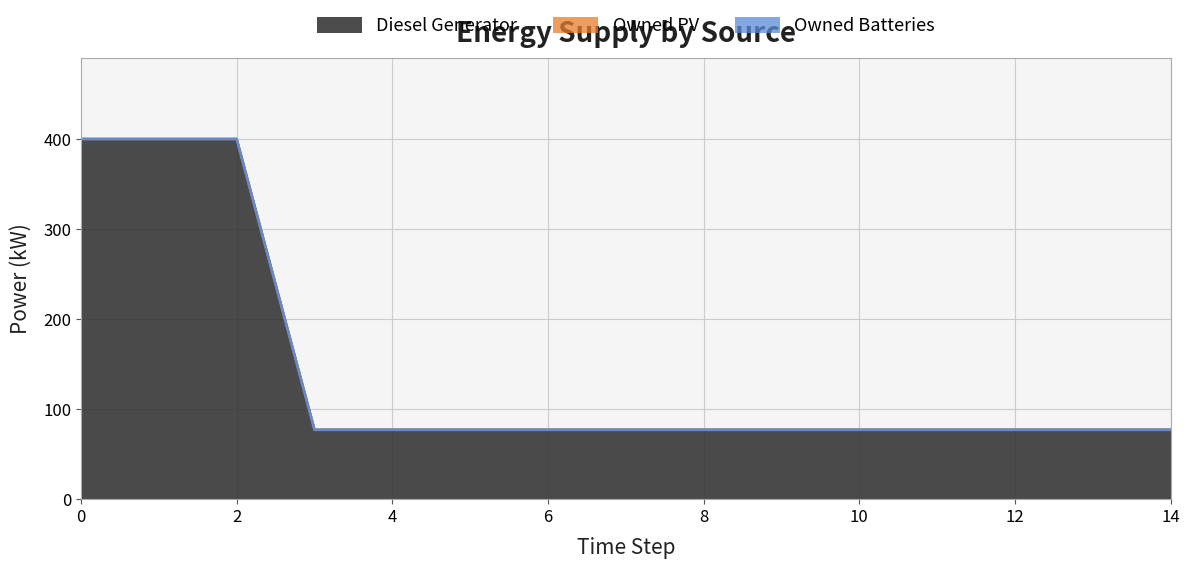

True or false: Owned PV and Owned Batteries cross at least once.

False